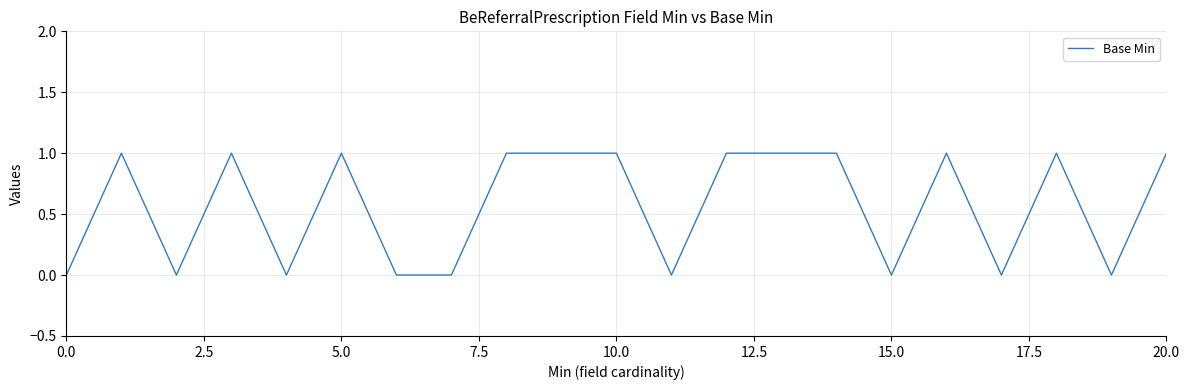

What is the maximum value shown in the chart?

1